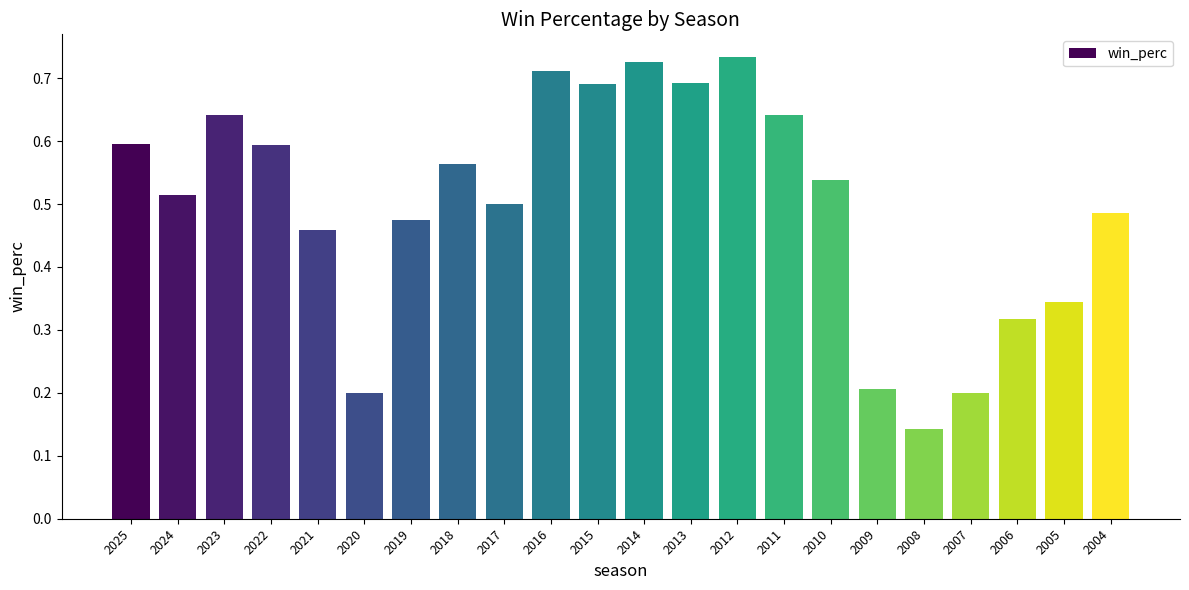

What is the value of the 19th bar from the left?

0.2